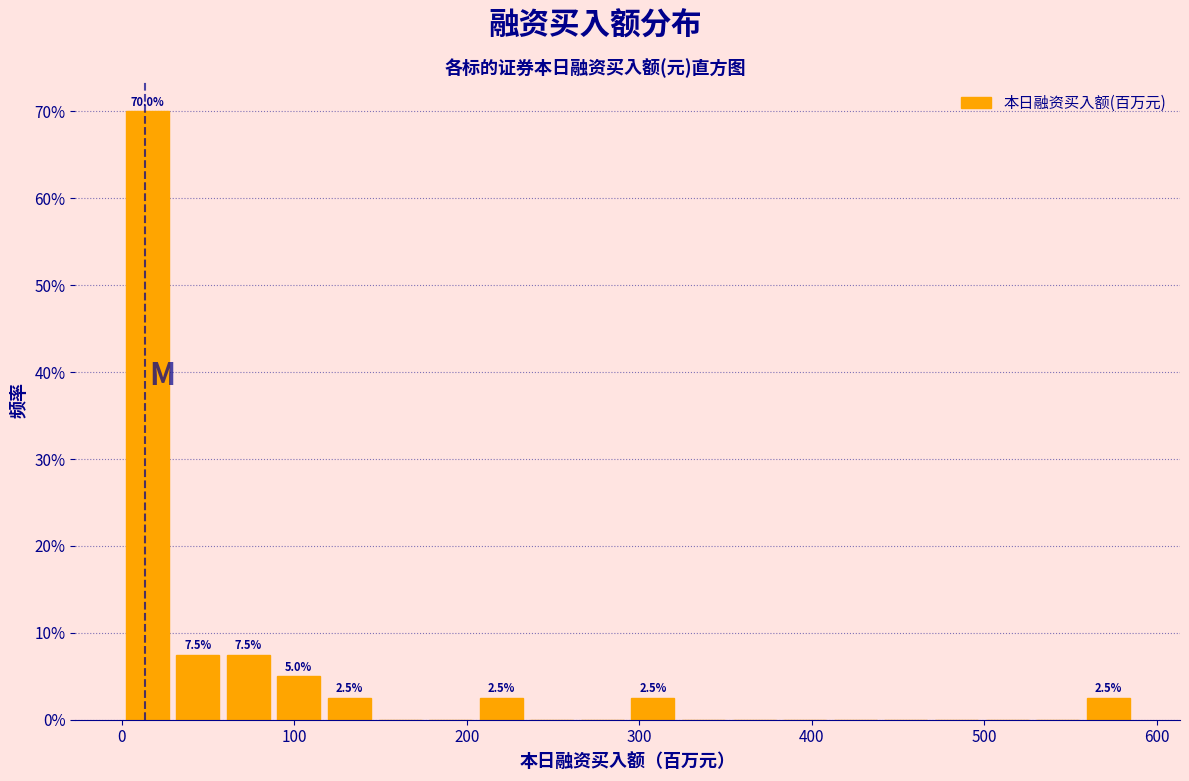

Around what value on the x-axis is the tallest bar? Give the approximate position of its centre, as read against the axis.

10